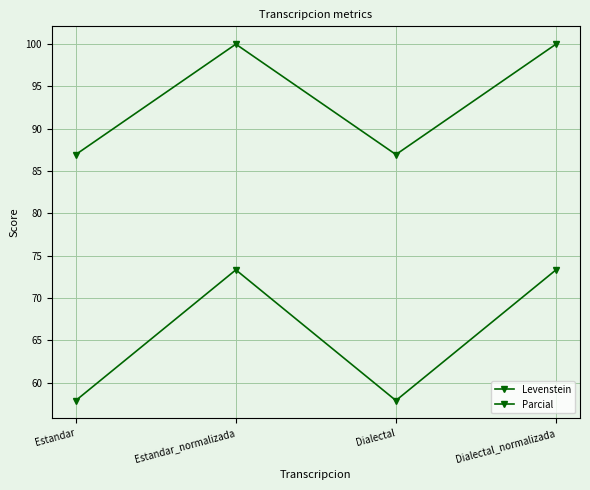

Rank the series at Estandar from lowest to highest value.

Levenstein, Parcial